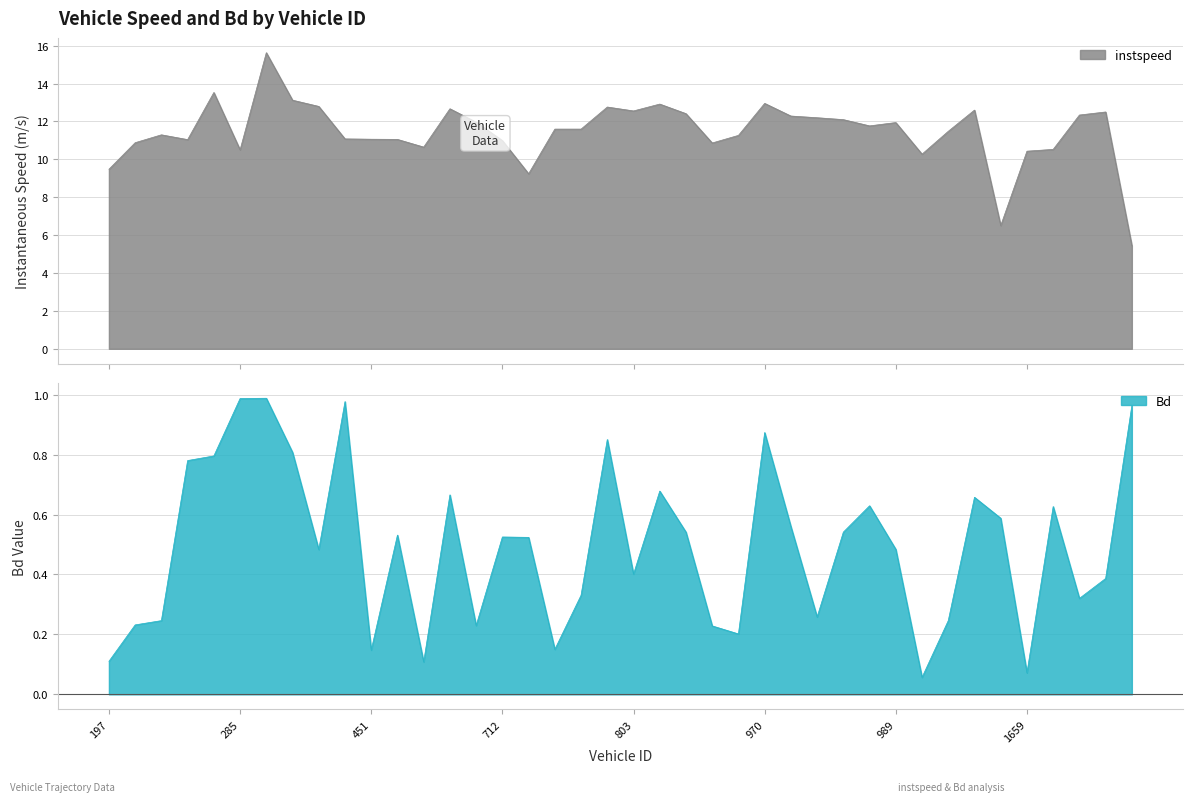

Read the instspeed value at 987.

11.8